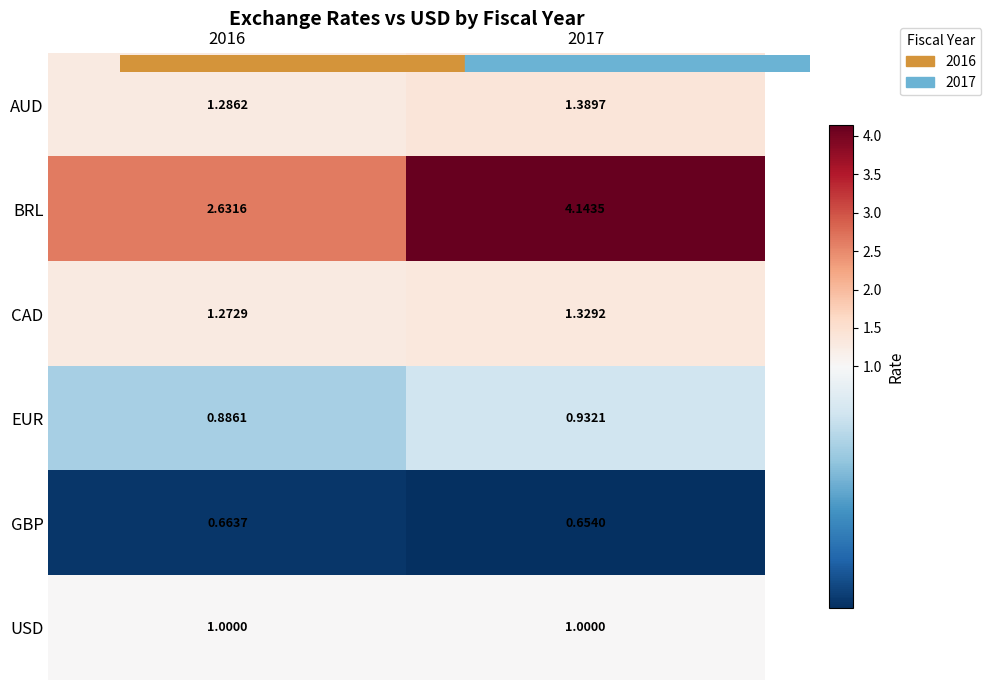

What is the difference between the highest and lowest values at 2016?

2.0